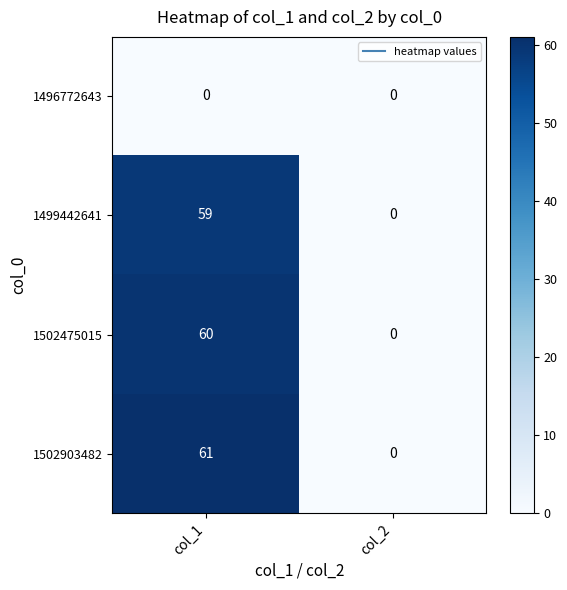

True or false: 1502475015 has a value of 60 at col_1.

True